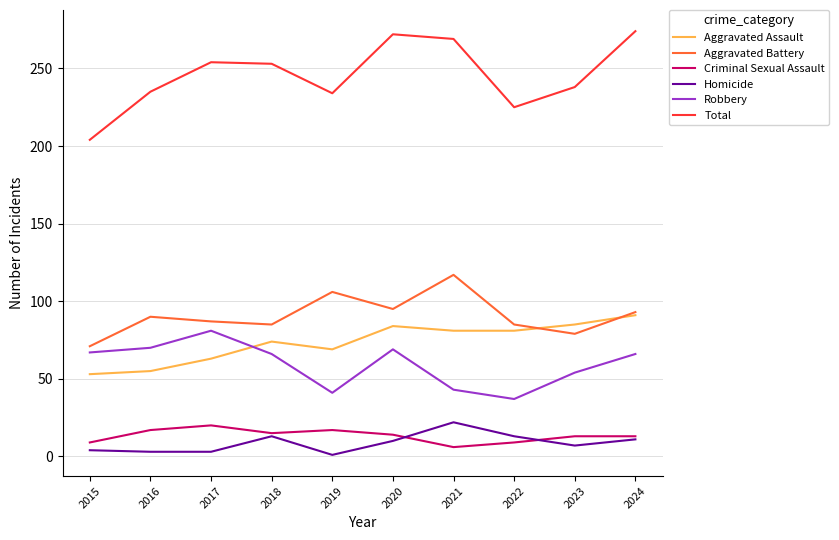

At which label does Criminal Sexual Assault first exceed 14?

2016